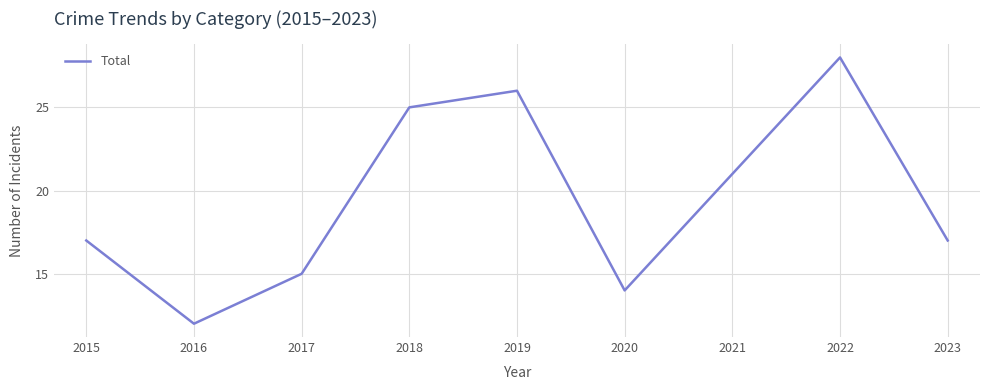

How many lines are shown in the chart?

1